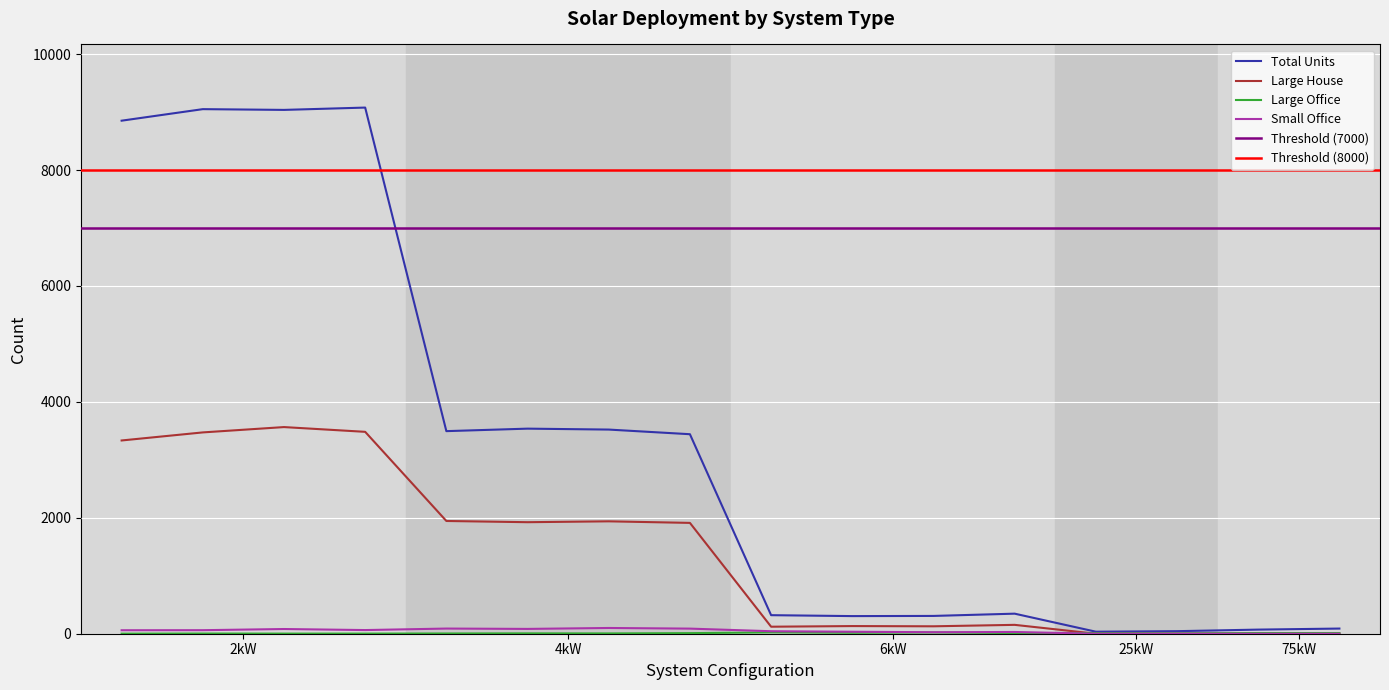

Rank the series at 6kW_SE from lowest to highest value.

Large Office, Small Office, Large House, Total Units